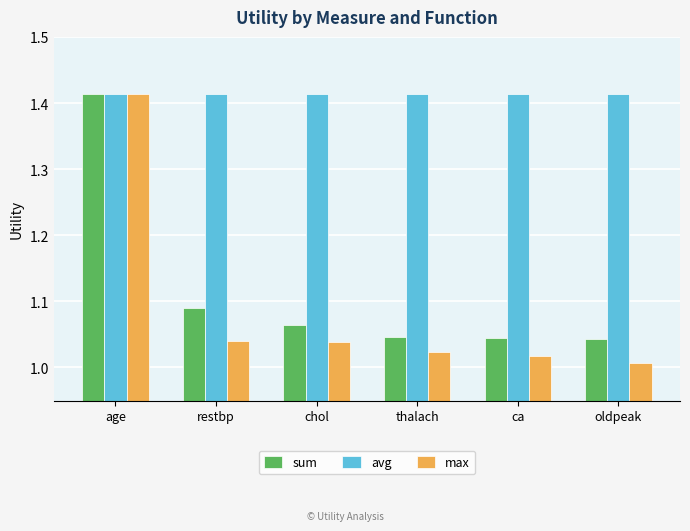

What are all the series names shown in the legend?

sum, avg, max